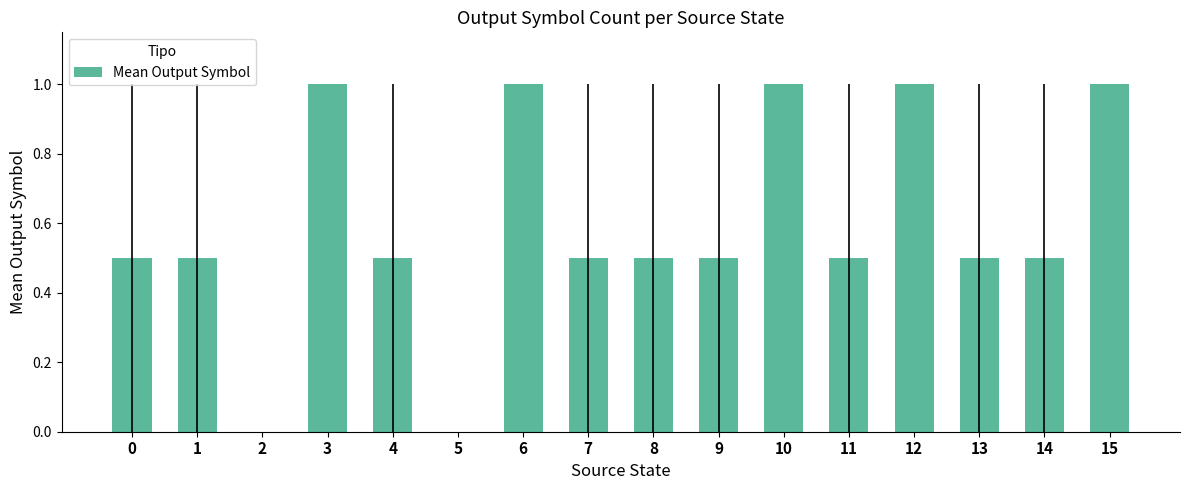

Read the value at 13.

0.5